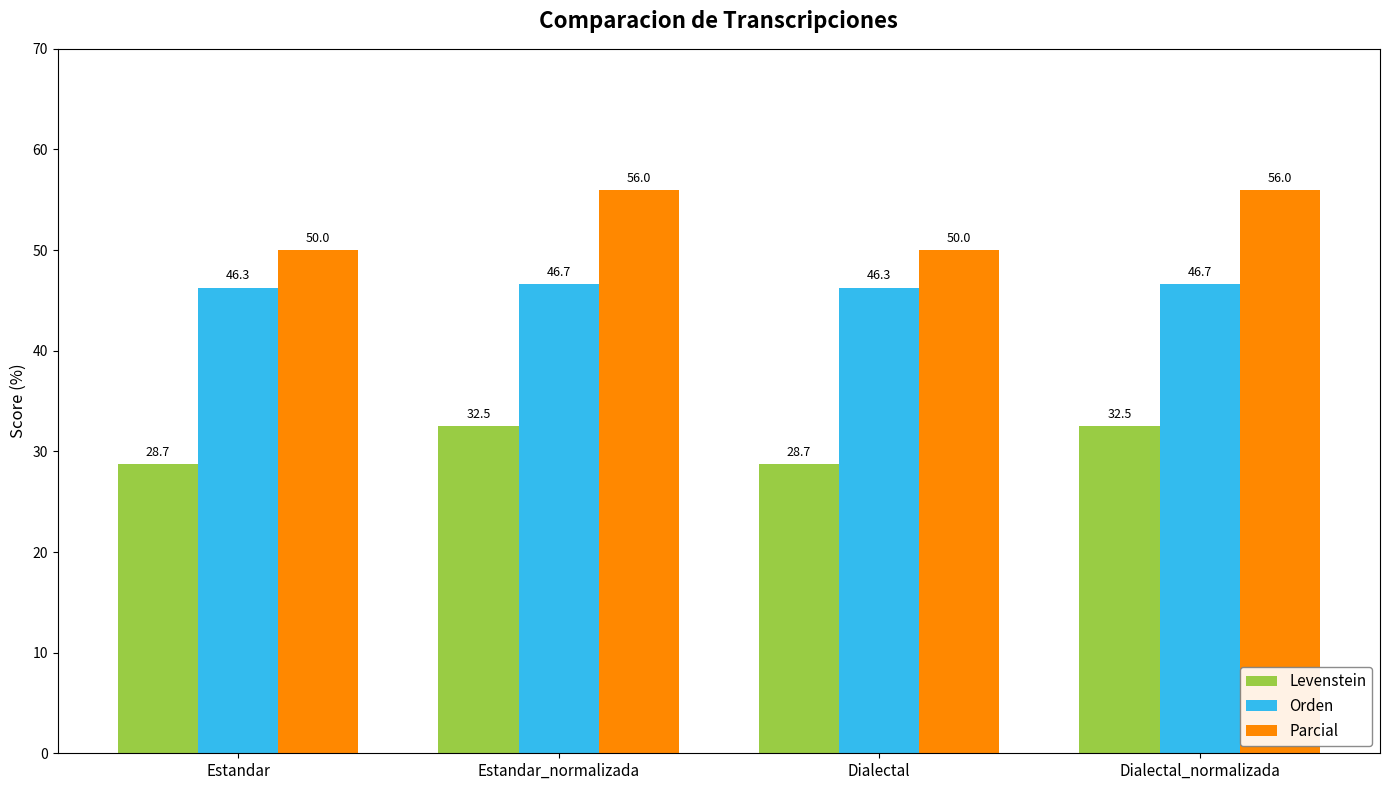

What is the average value of the Orden series?

46.5